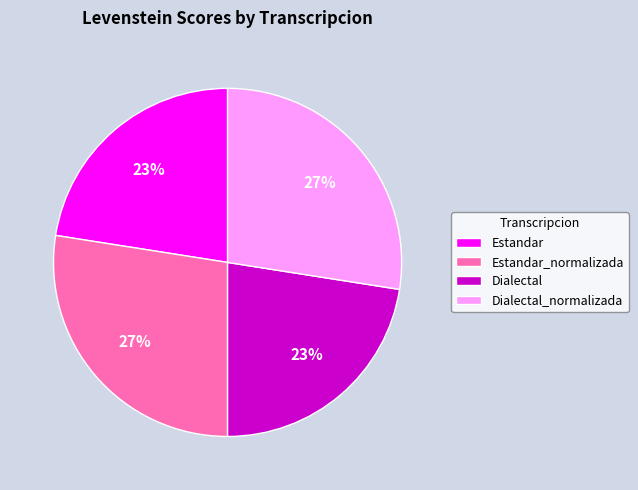

Between Estandar and Dialectal_normalizada, which is larger?

Dialectal_normalizada